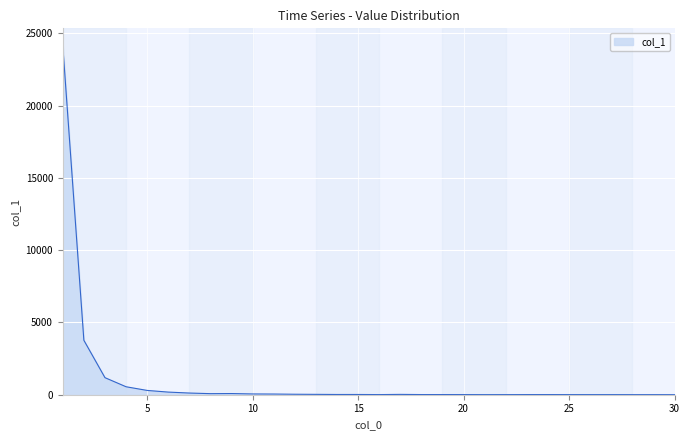

How many series are shown in this chart?

1